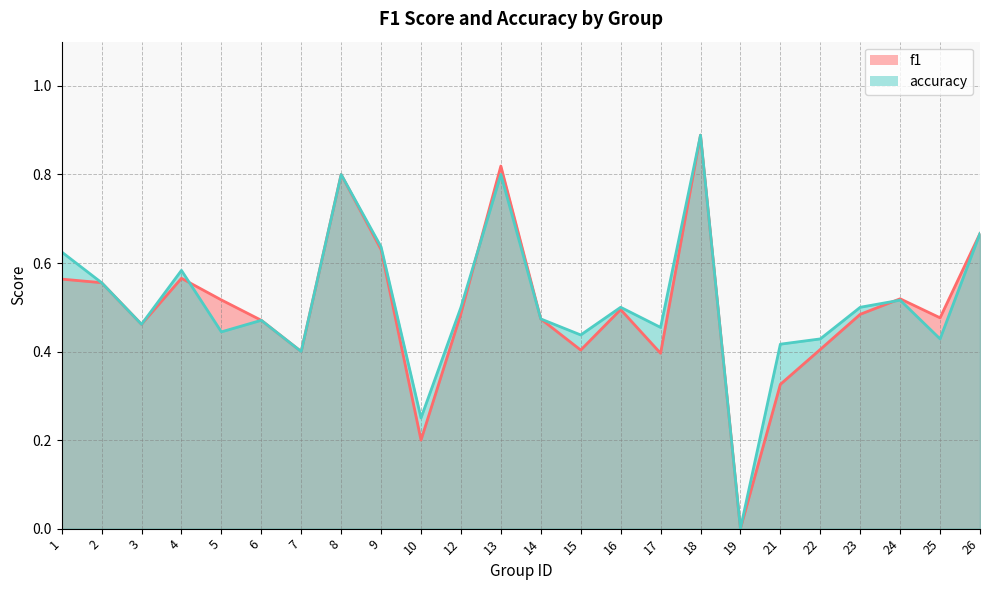

Is the value of f1 at 9 greater than the value of accuracy at 15?

Yes